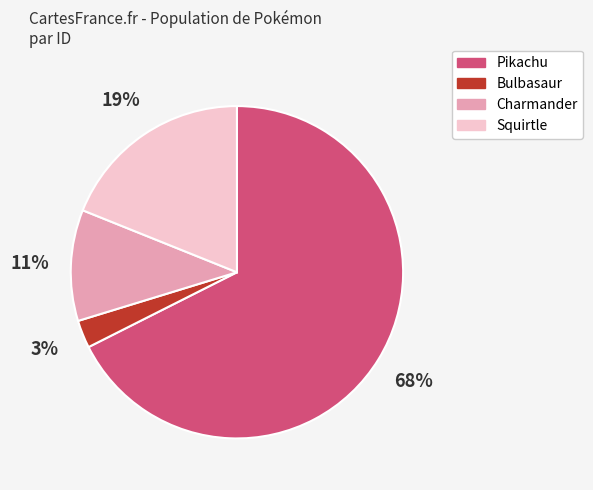

Do Pikachu and Bulbasaur together represent more than half of the pie?

Yes